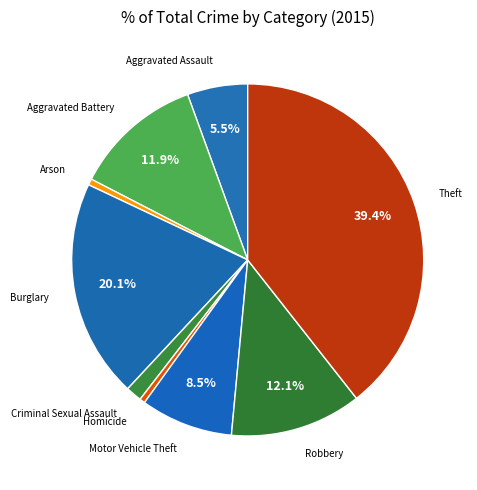

What is the smallest slice in the pie chart?

Homicide